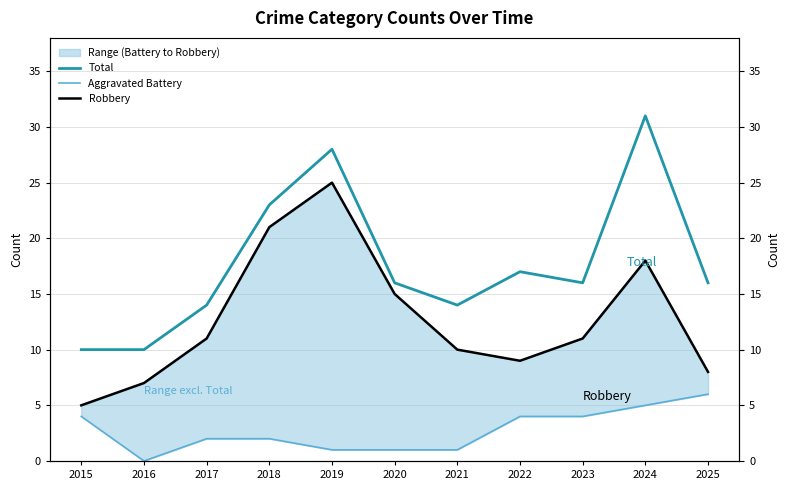

How many categories are shown in the chart?

11